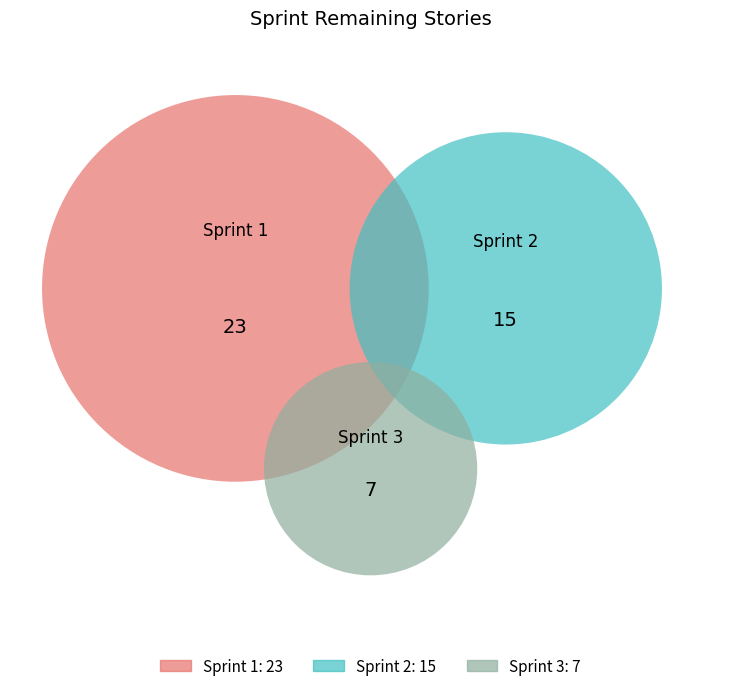

Which slice is the largest?

Sprint 1